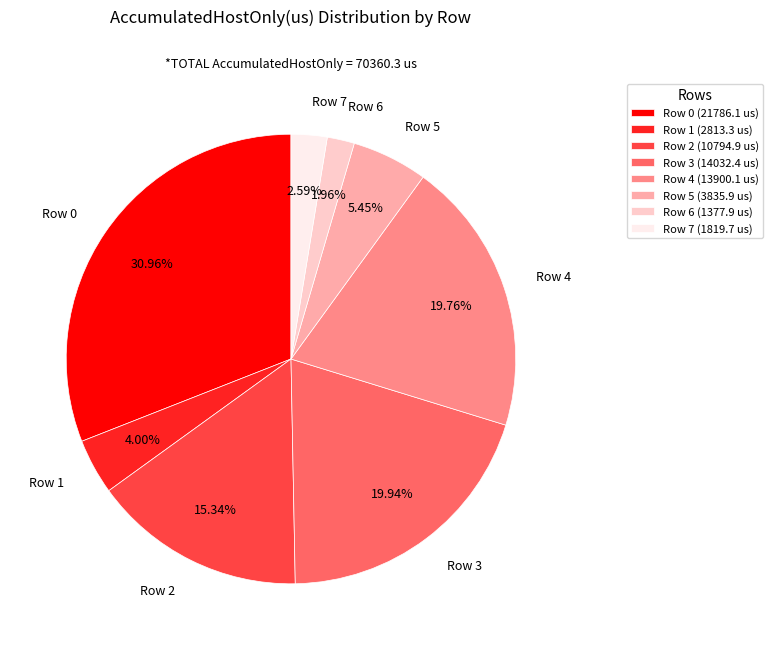

Is it true that Row 0 is 22% of the pie?

False